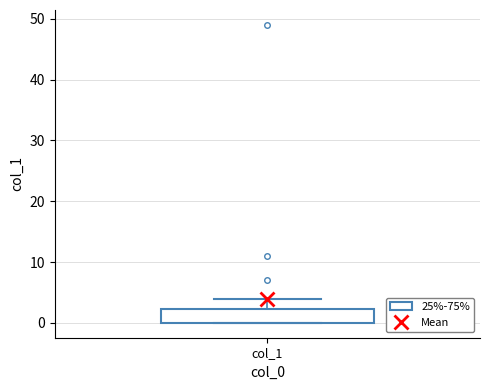

Read this box plot against the y-axis: the position of the median line, the range covered by the box, and the ends of both whiskers. The values are not printed on the chart, so give them approximately, as read against the axis.

median 0 (drawn on the box's lower edge), box 0 to 2, whiskers 0 to 4